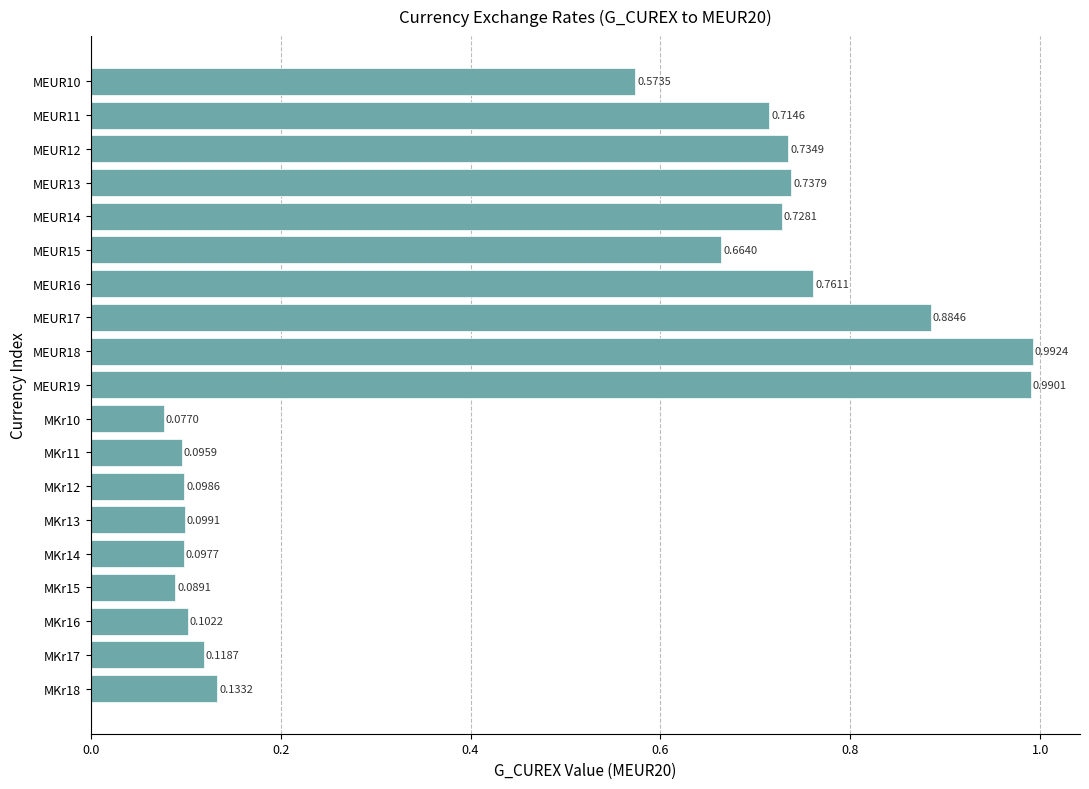

Which category has the highest value across all series?

MEUR18